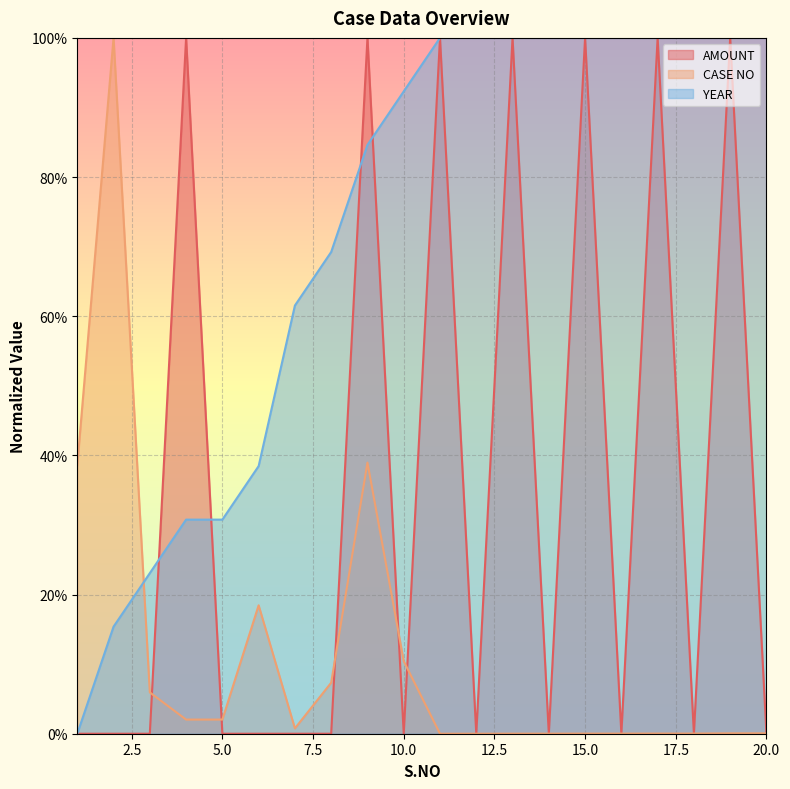

What is the highest value of the AMOUNT series?

100.0